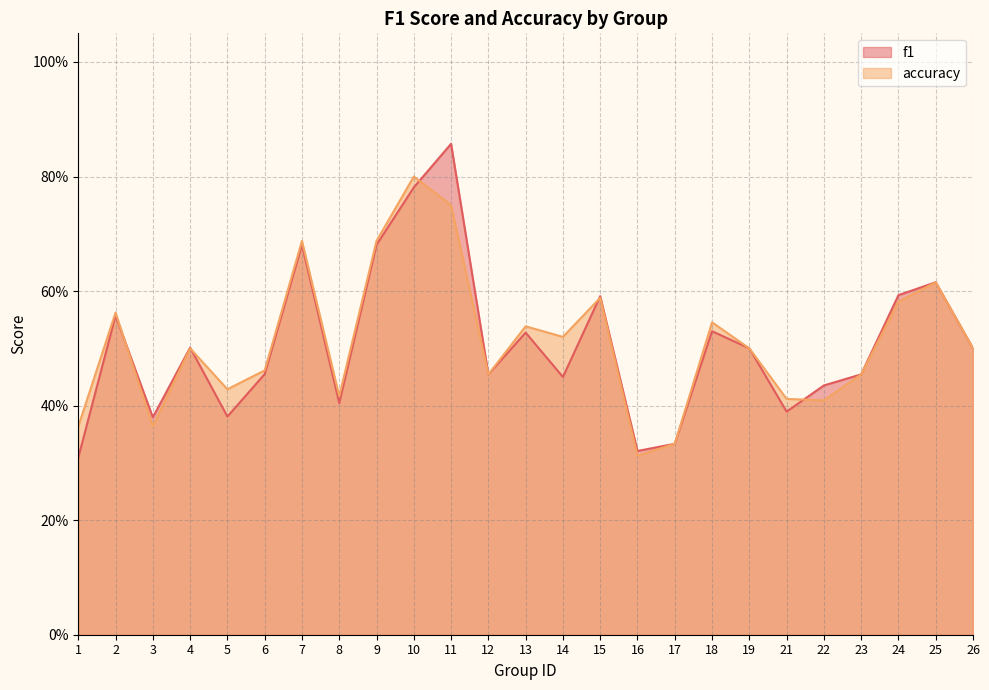

What is the total value across all series at 9?

1.4